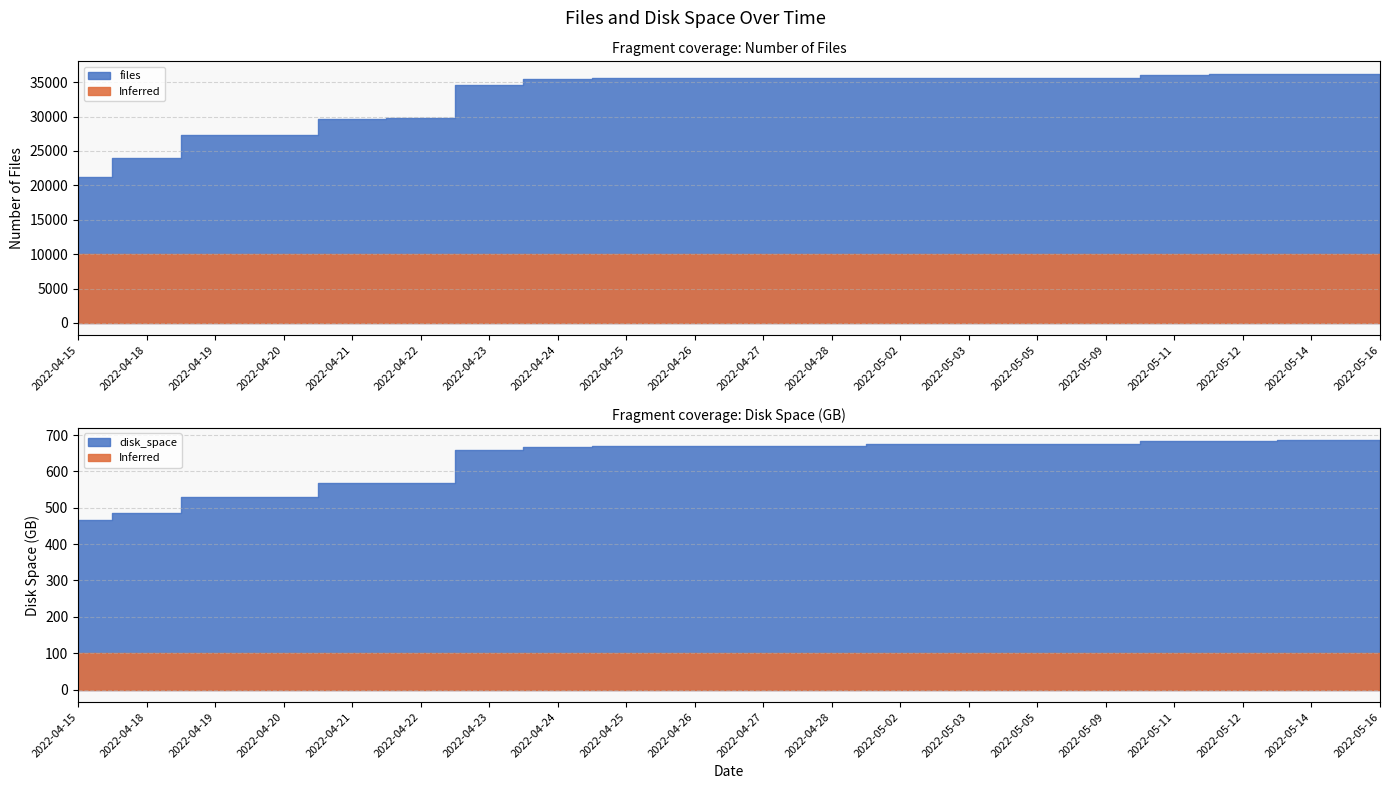

What is the total value across all series at 2022-04-19?

27883.0